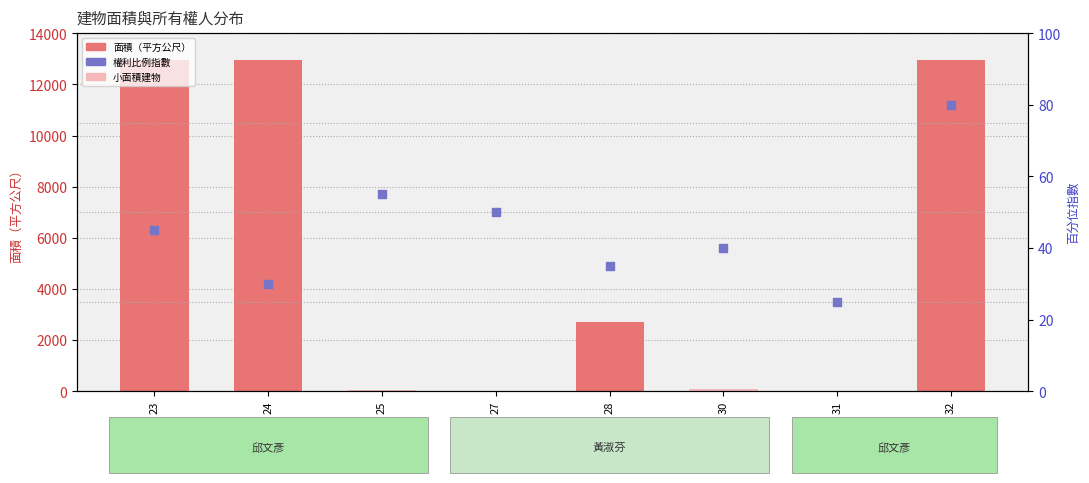

What is the total value across all series at 28?

2747.1